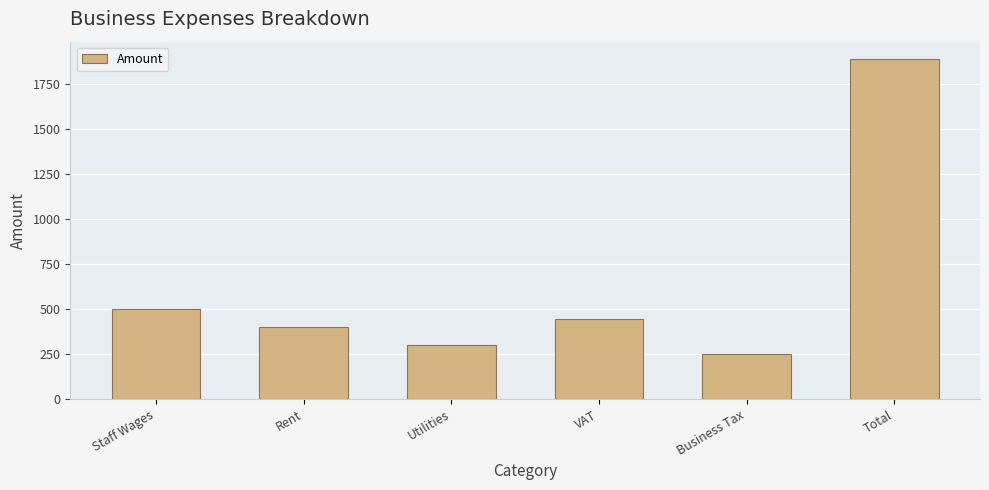

Reading left to right, what are all the values shown in this chart?

500.0	400.0	300.0	443.1	250.0	1893.1